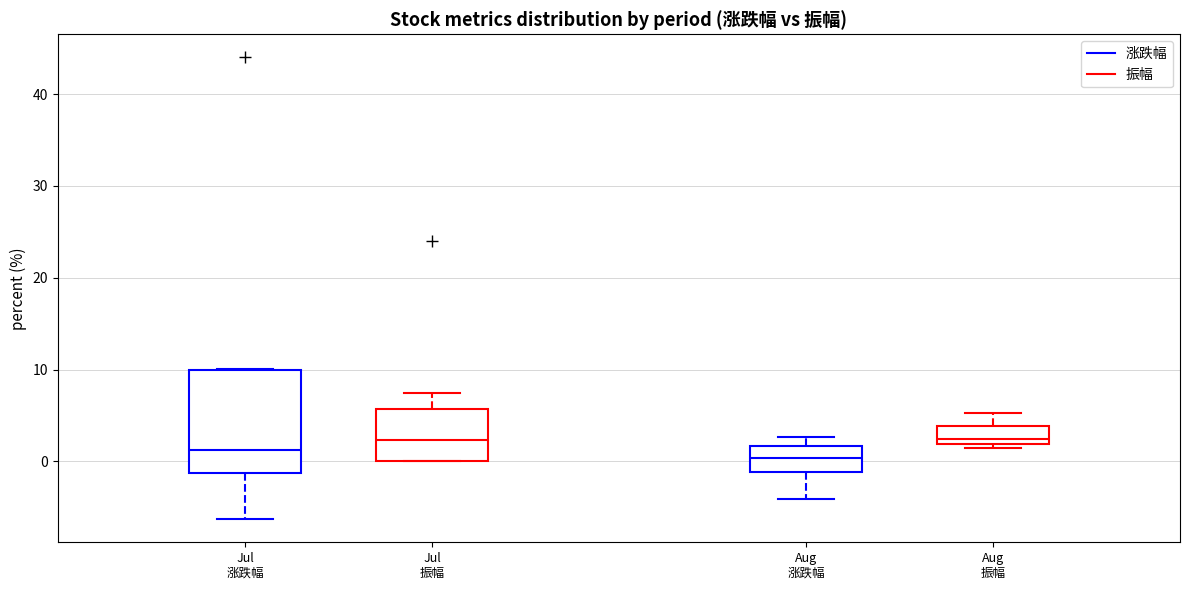

Where does the lower whisker of the box for Aug 涨跌幅 end on the y-axis? The values are not printed on the chart, so give them approximately, as read against the axis.

-4